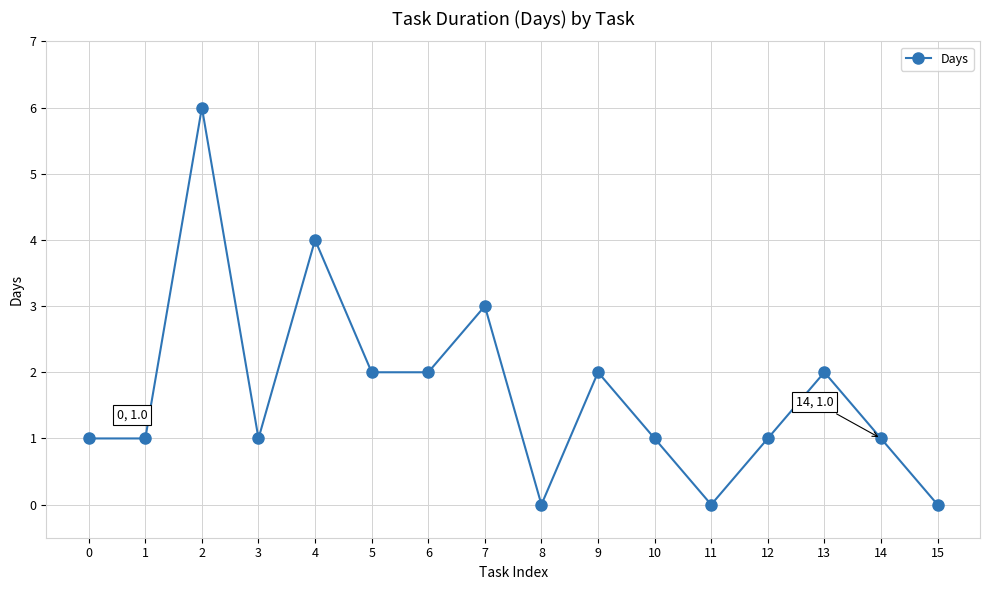

What is the difference between the maximum and minimum values?

6